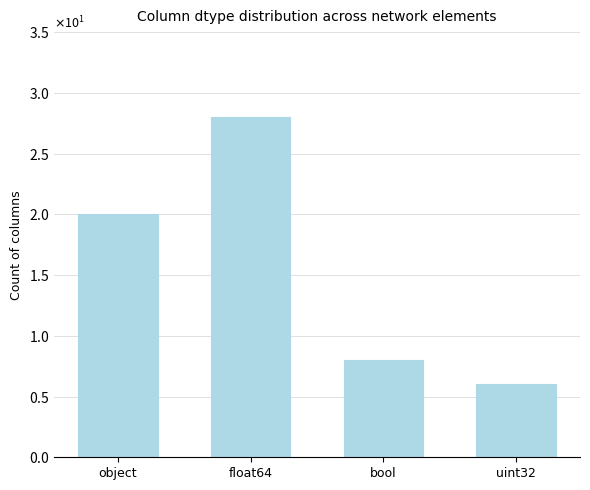

Rank the categories by value from lowest to highest.

uint32, bool, object, float64